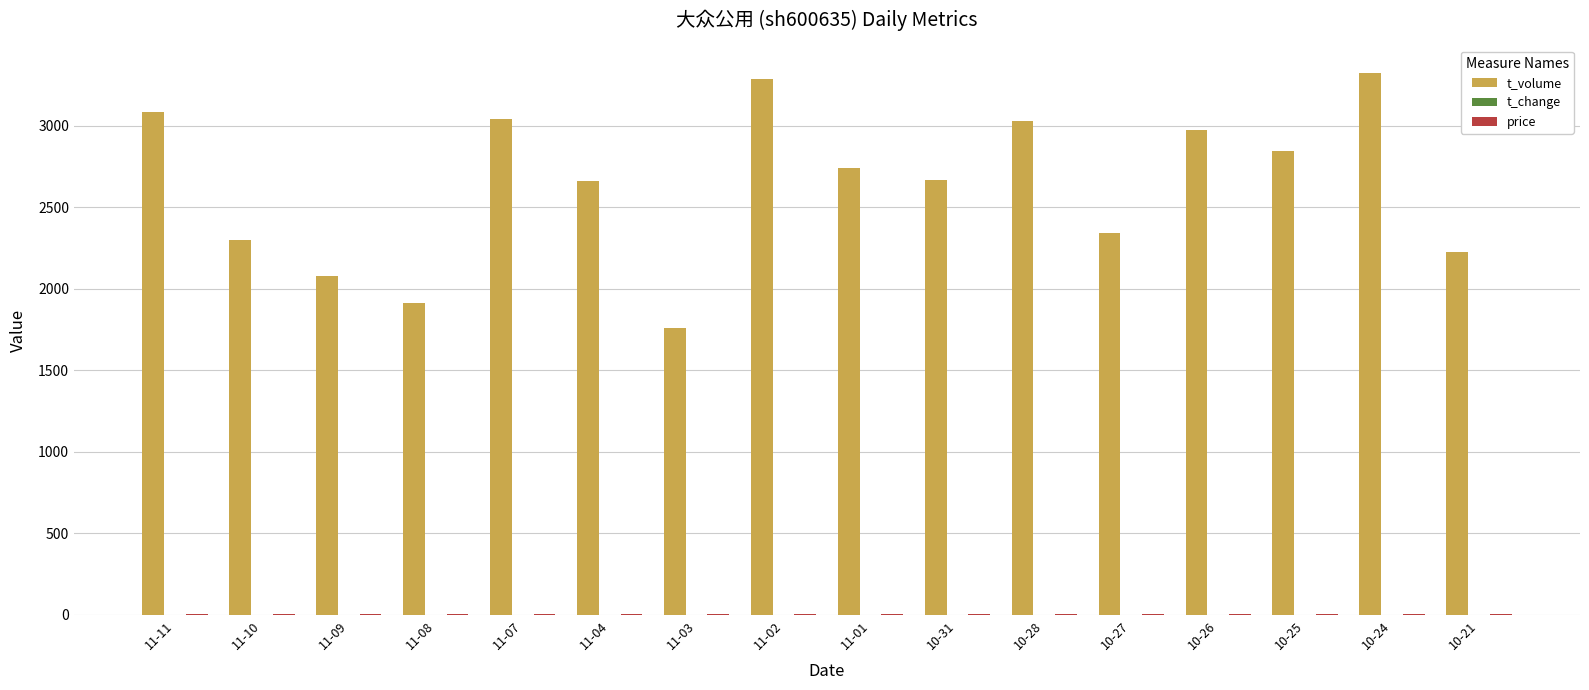

Between 11-04 and 10-24, which series saw the biggest shift?

t_volume